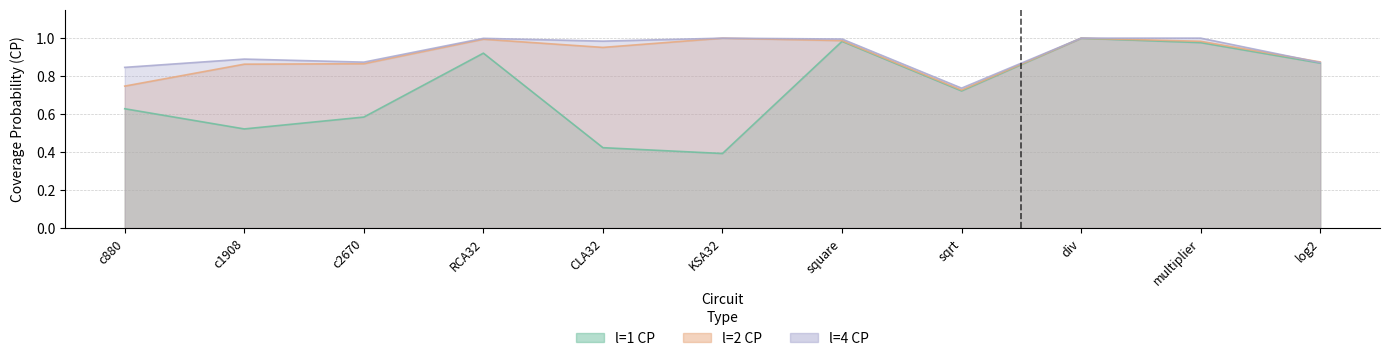

Is it true that l=1 CP equals 0.6 at log2?

False